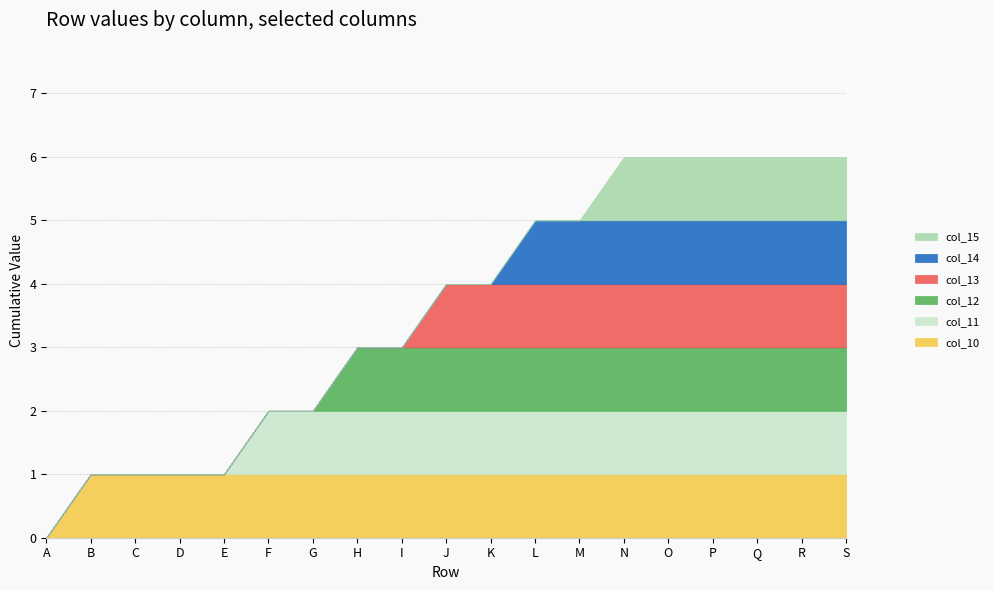

Reading left to right, list all the values displayed in this chart.

col_10: 0	1	1	1	1	1	1	1	1	1	1	1	1	1	1	1	1	1	1
col_11: 0	0	0	0	0	1	1	1	1	1	1	1	1	1	1	1	1	1	1
col_12: 0	0	0	0	0	0	0	1	1	1	1	1	1	1	1	1	1	1	1
col_13: 0	0	0	0	0	0	0	0	0	1	1	1	1	1	1	1	1	1	1
col_14: 0	0	0	0	0	0	0	0	0	0	0	1	1	1	1	1	1	1	1
col_15: 0	0	0	0	0	0	0	0	0	0	0	0	0	1	1	1	1	1	1